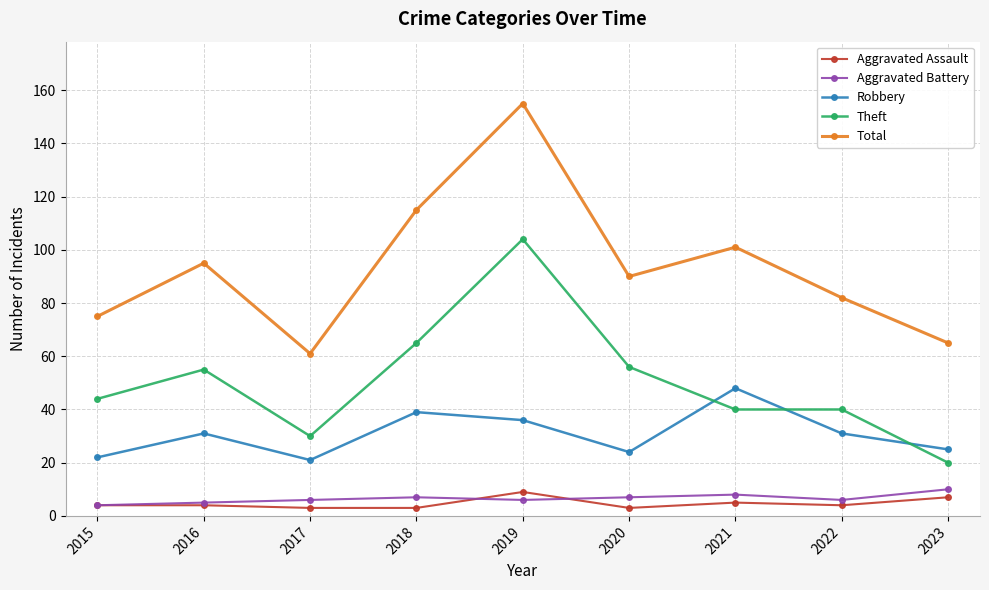

At which category is the sum across all series the highest?

2019